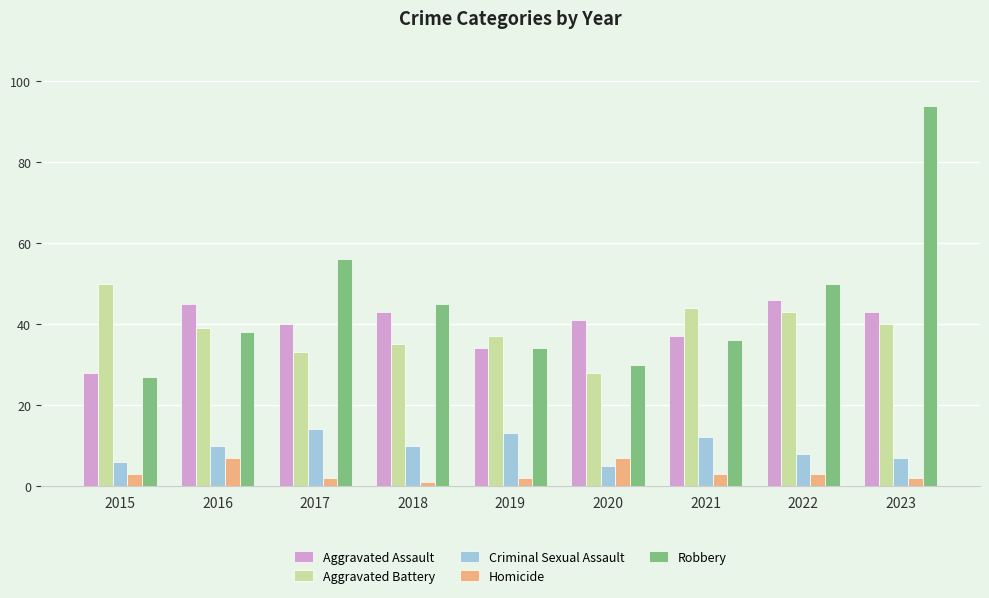

Rank the series by their maximum value, from lowest to highest.

Homicide, Criminal Sexual Assault, Aggravated Assault, Aggravated Battery, Robbery